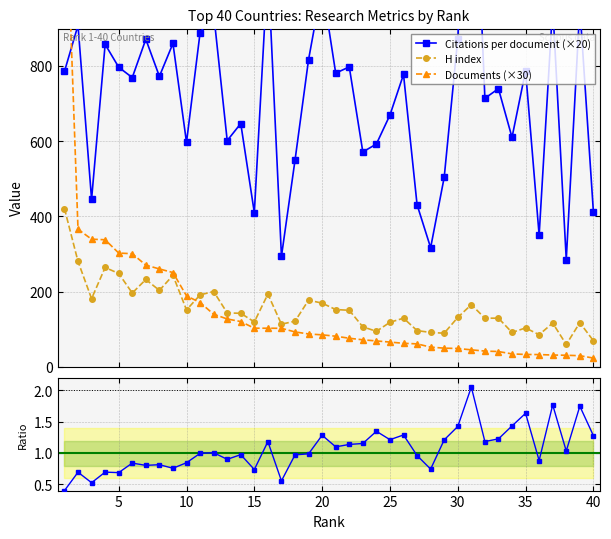

What is the highest value of the H index series?

421